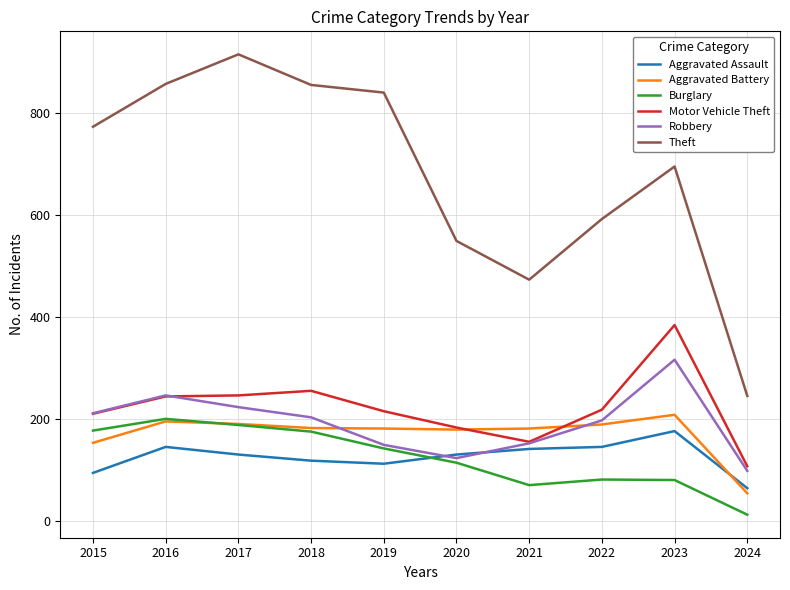

Which series has the widest spread of values?

Theft